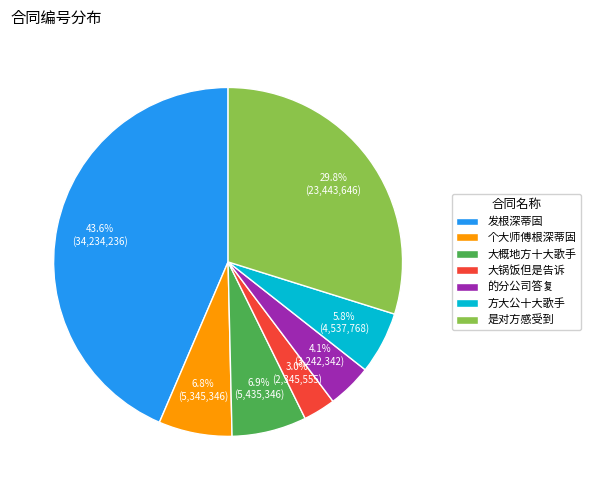

Does 是对方感受到 account for over 50% of the chart?

No